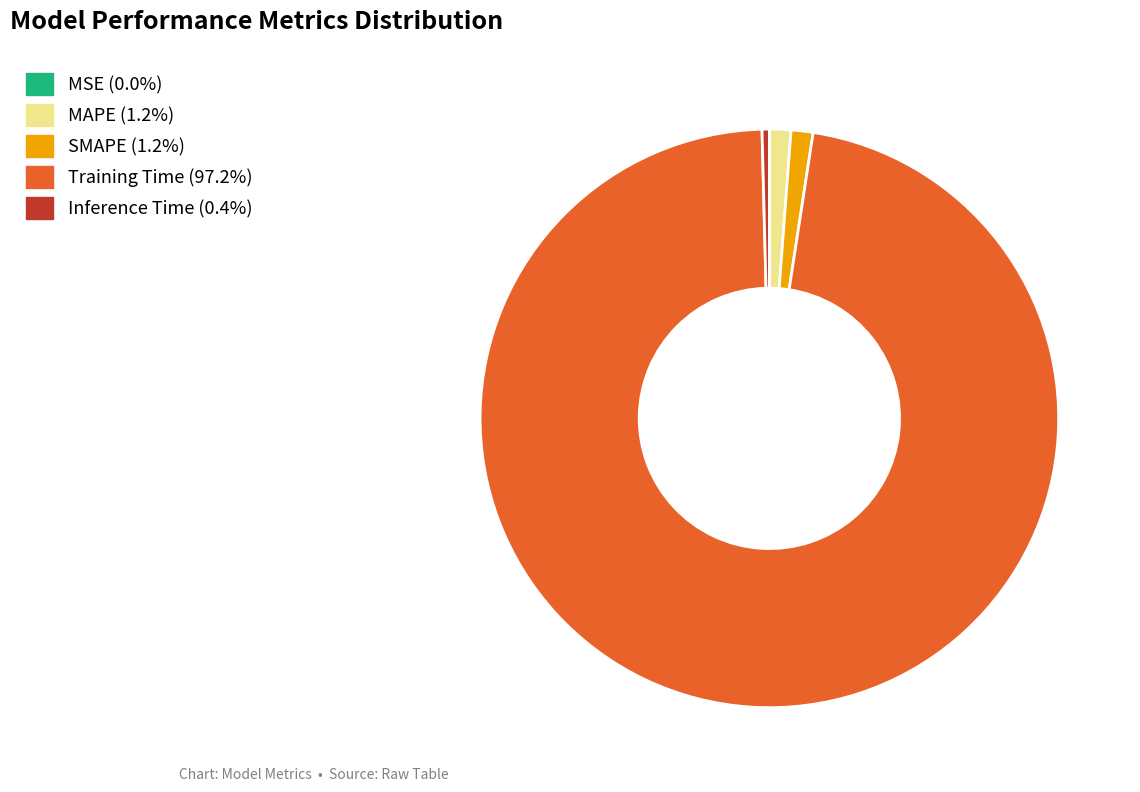

Which slice is the largest?

Training Time